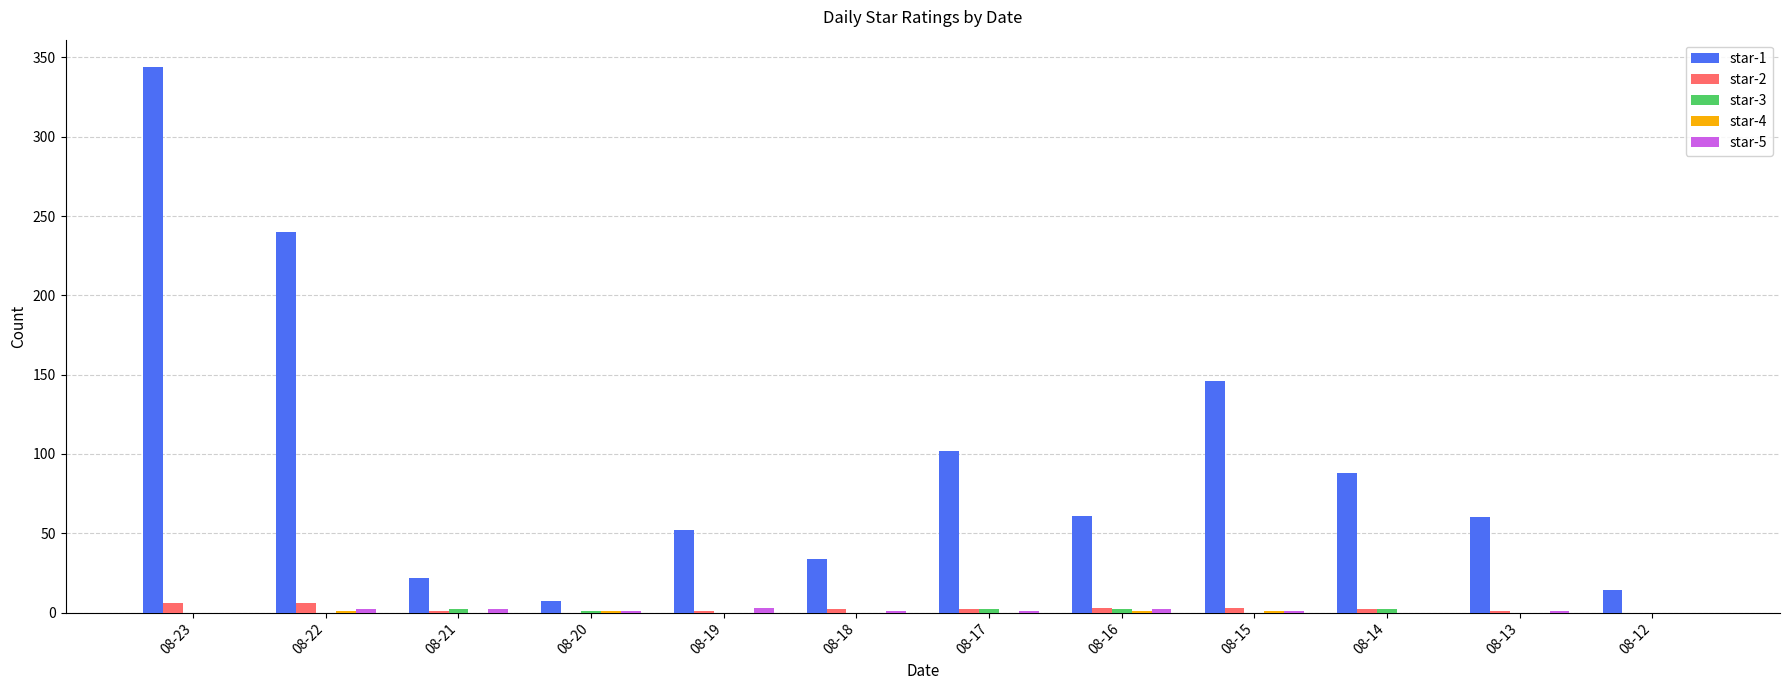

Which series has the largest total across all categories?

star-1